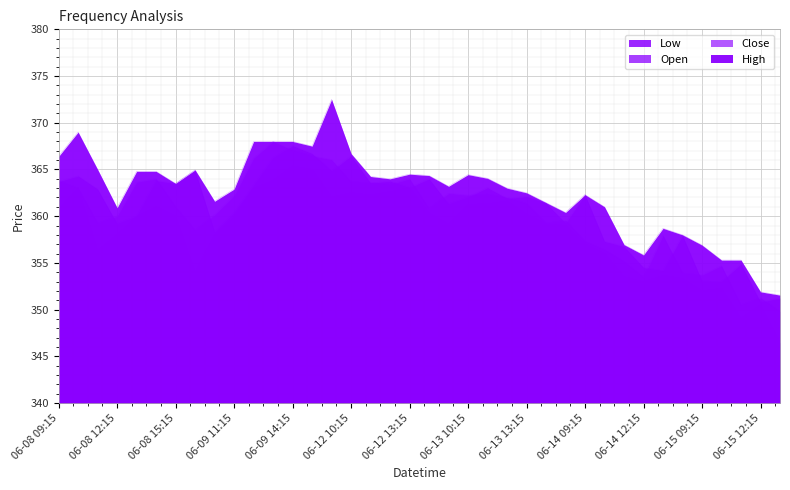

At how many categories does at least one series exceed 361?

26